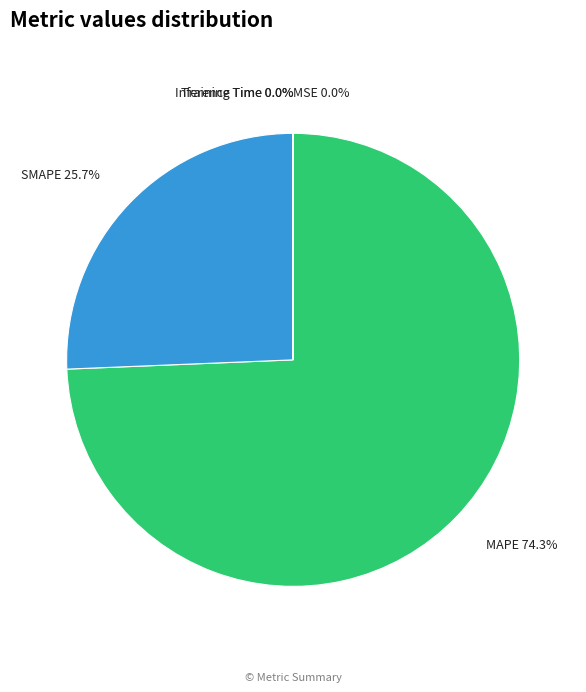

Between MAPE and SMAPE, which is larger?

MAPE